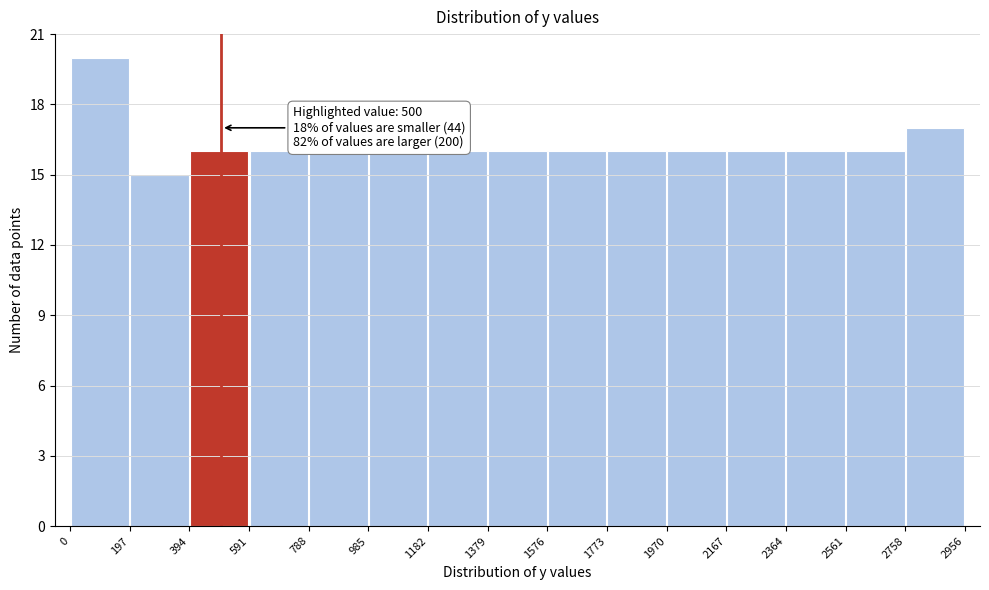

Over which range of the x-axis is the bar tallest?

0 to 197